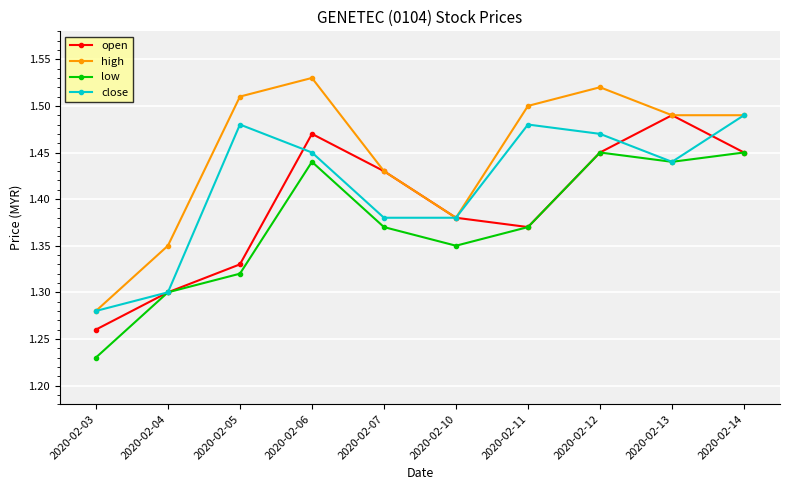

Which series has the widest spread of values?

high